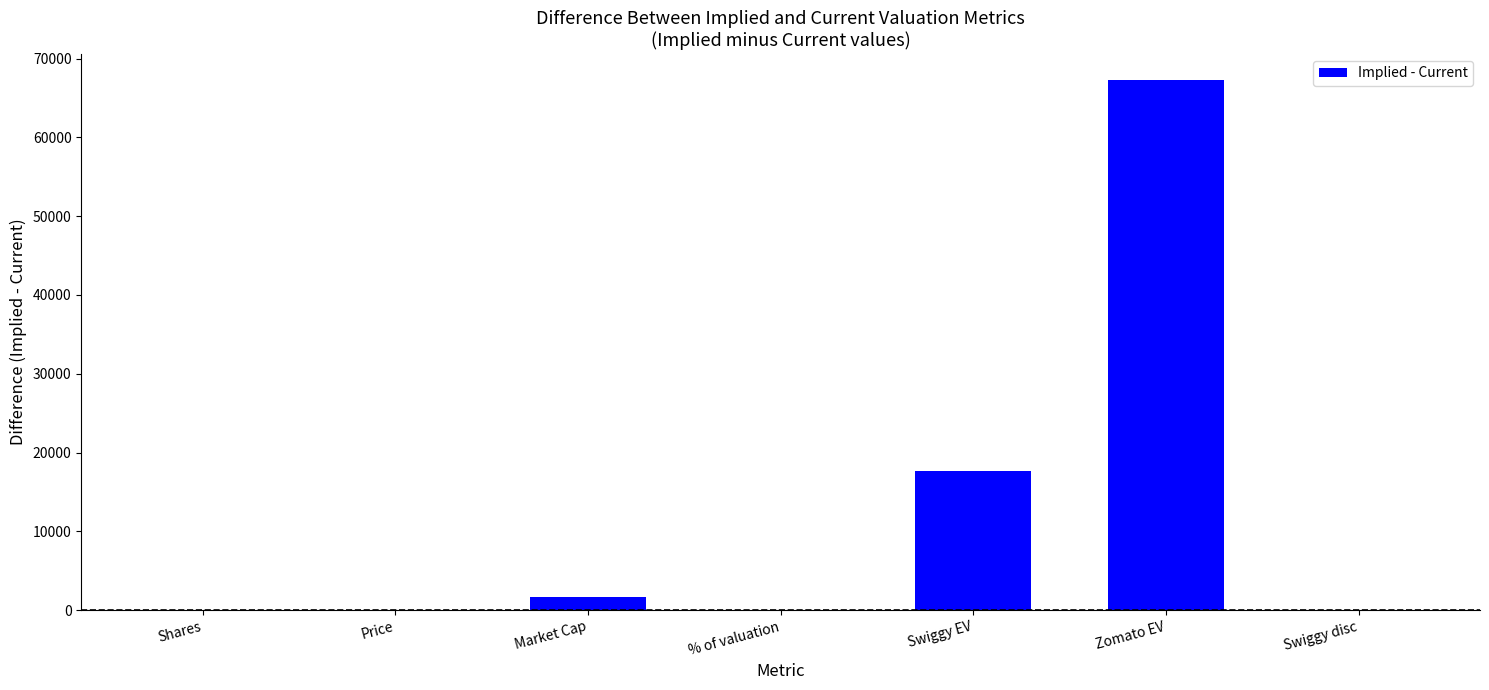

What is the change in value from Swiggy EV to Swiggy disc?

-17694.0